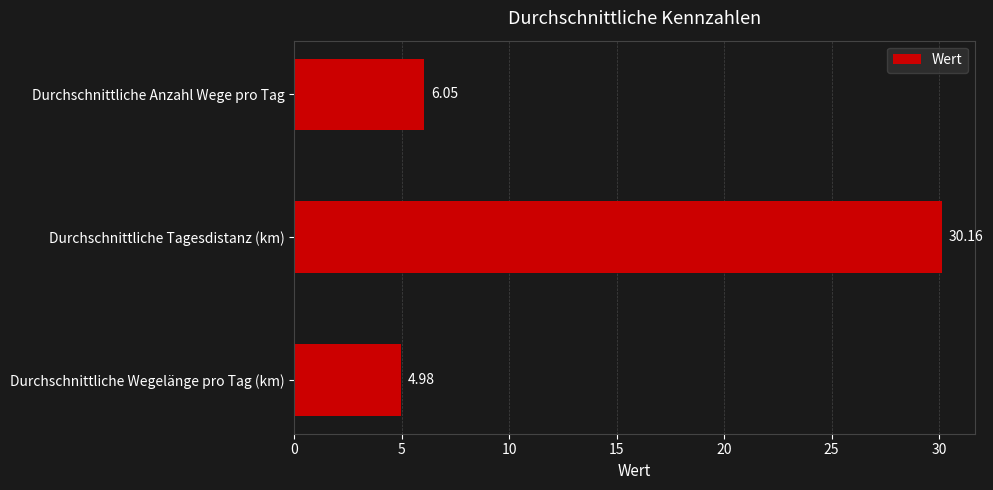

How many values exceed 6?

2